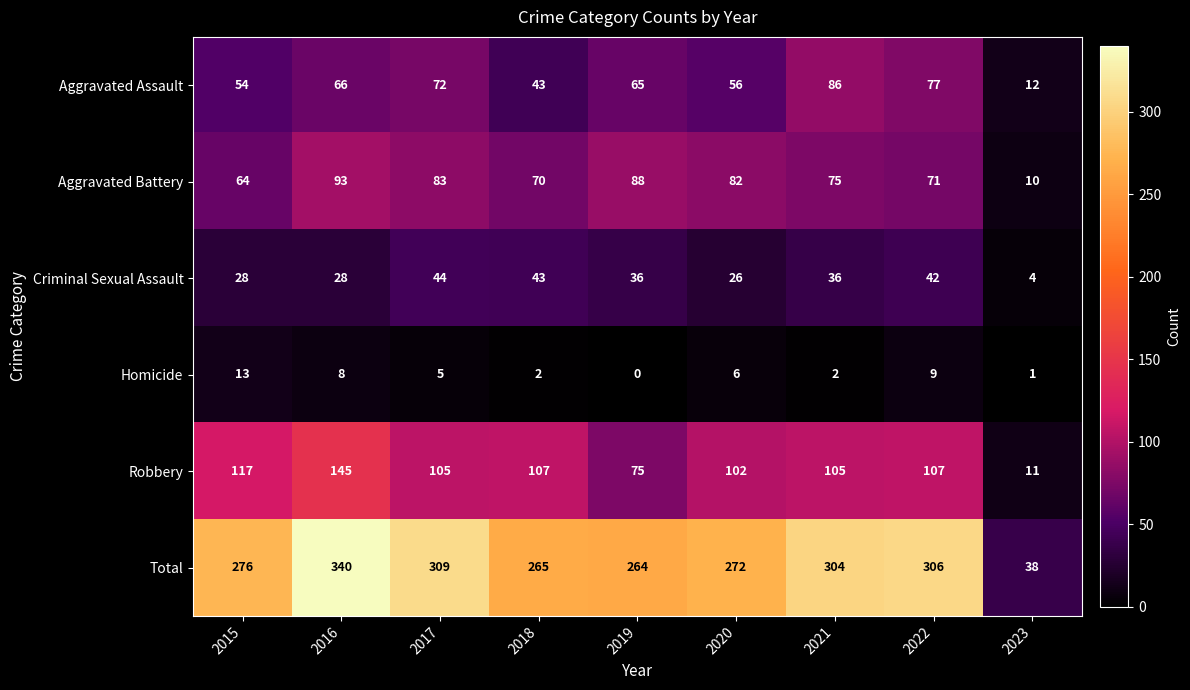

Is it true that Aggravated Assault equals 56 at 2020?

True